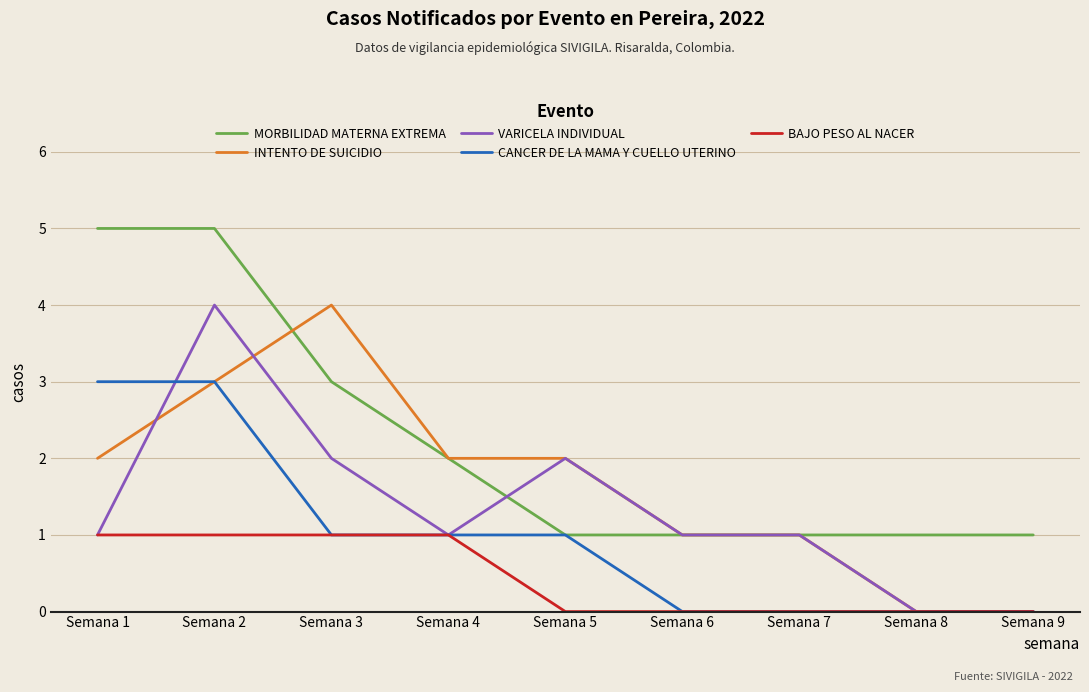

Rank the series by their average value, from lowest to highest.

BAJO PESO AL NACER, CANCER DE LA MAMA Y CUELLO UTERINO, VARICELA INDIVIDUAL, INTENTO DE SUICIDIO, MORBILIDAD MATERNA EXTREMA